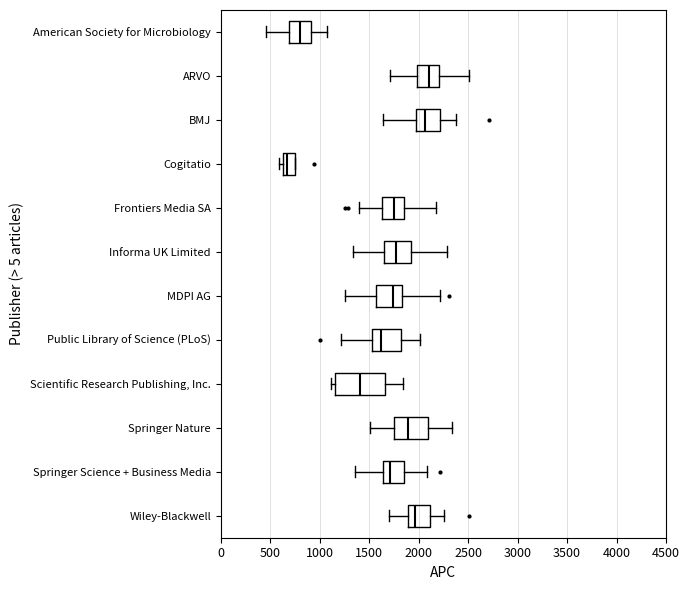

Comparing the boxes themselves (not the whiskers), which one is the widest?

Scientific Research Publishing, Inc.